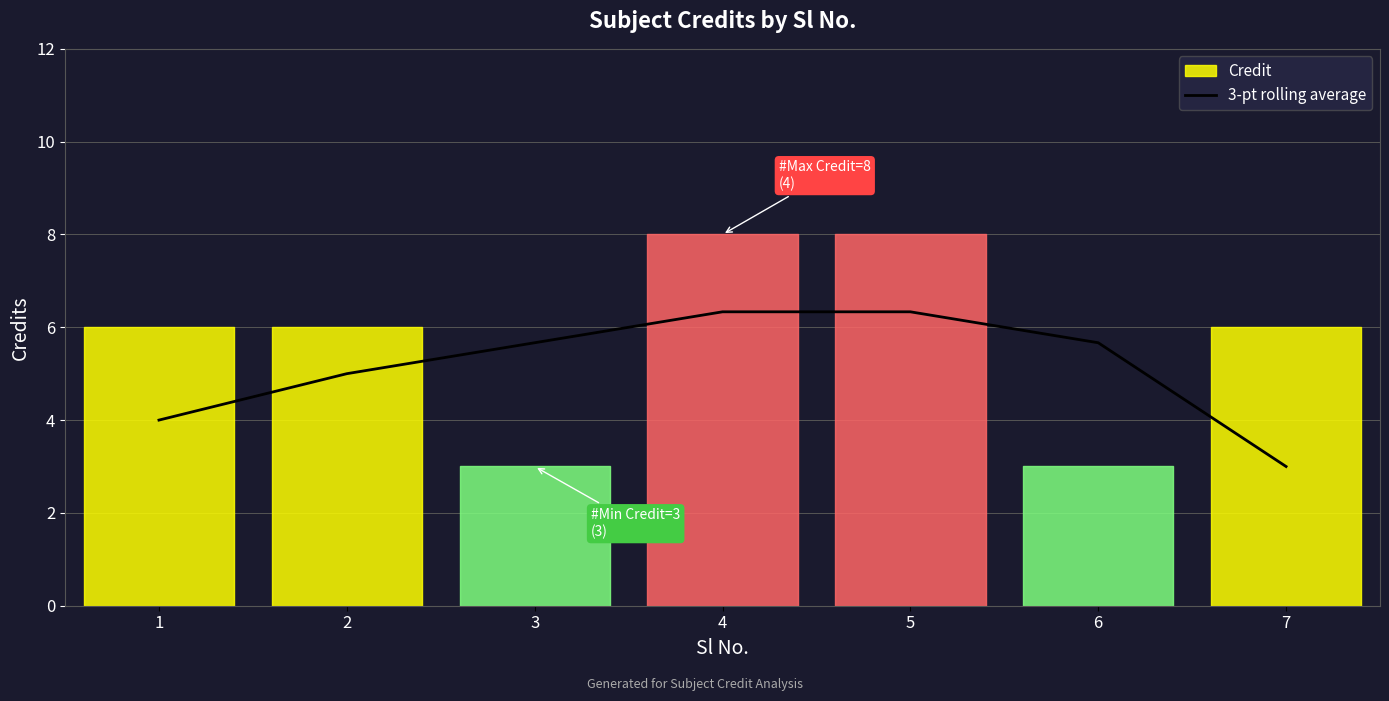

The 3-pt rolling average series shows 6.3 at 4. True or false?

True